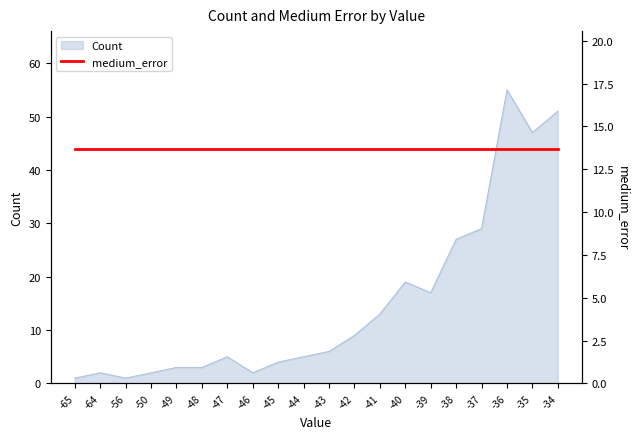

What is the value of the 3rd point from the left?

1